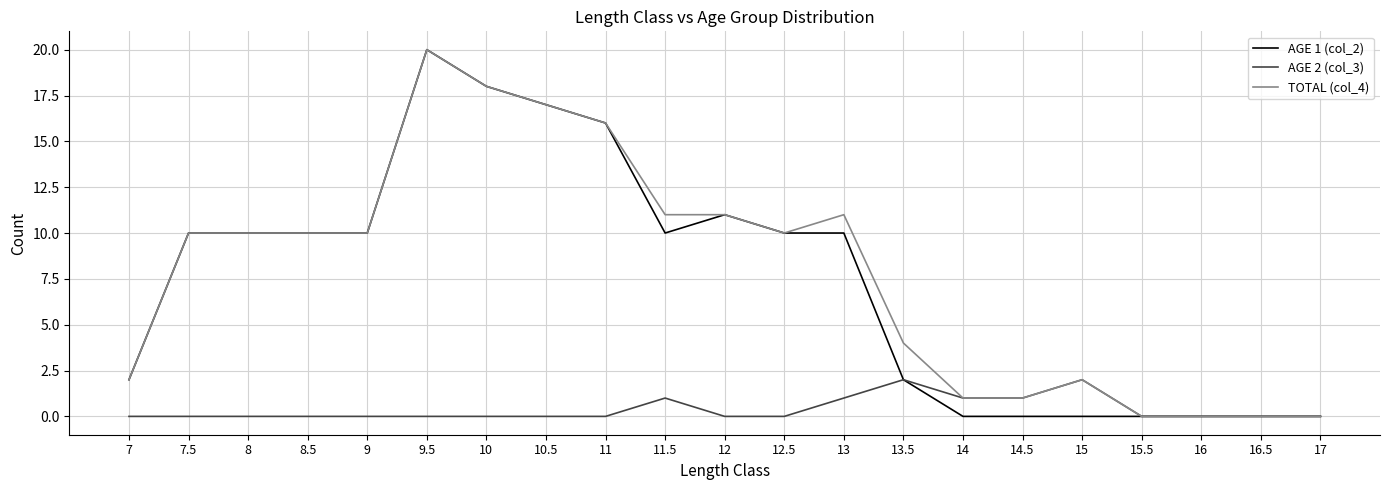

What is the spread (max minus min) of values at 9?

10